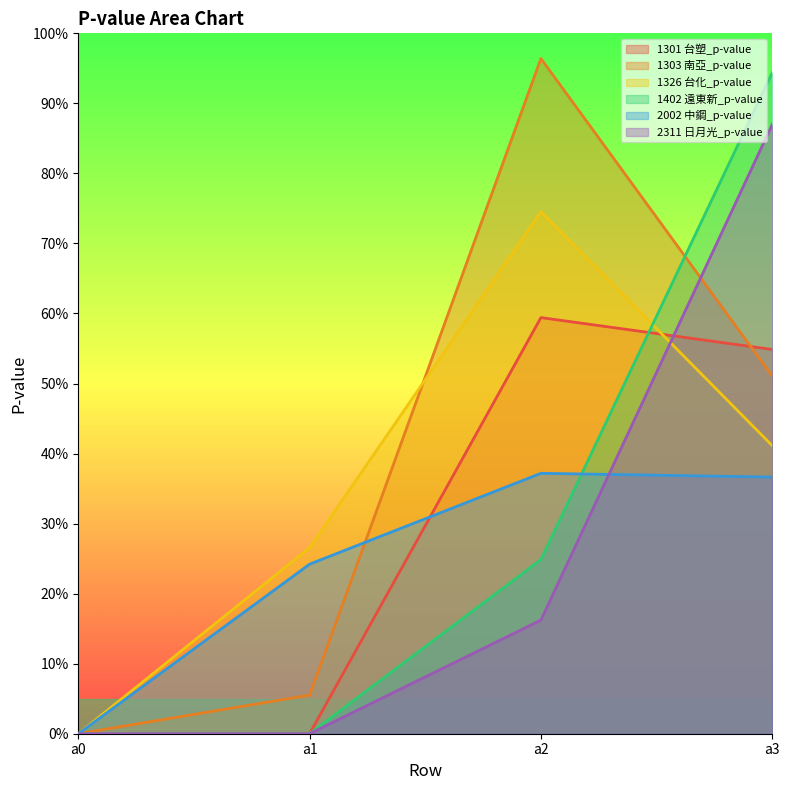

What is the total value across all series at a2?

3.1